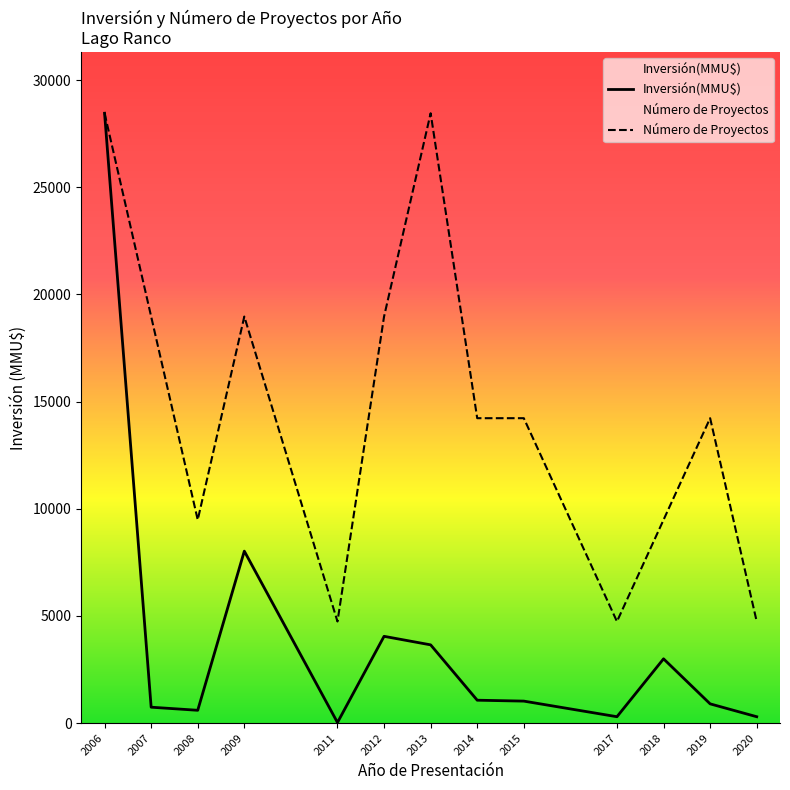

At how many categories does at least one series exceed 7005?

10